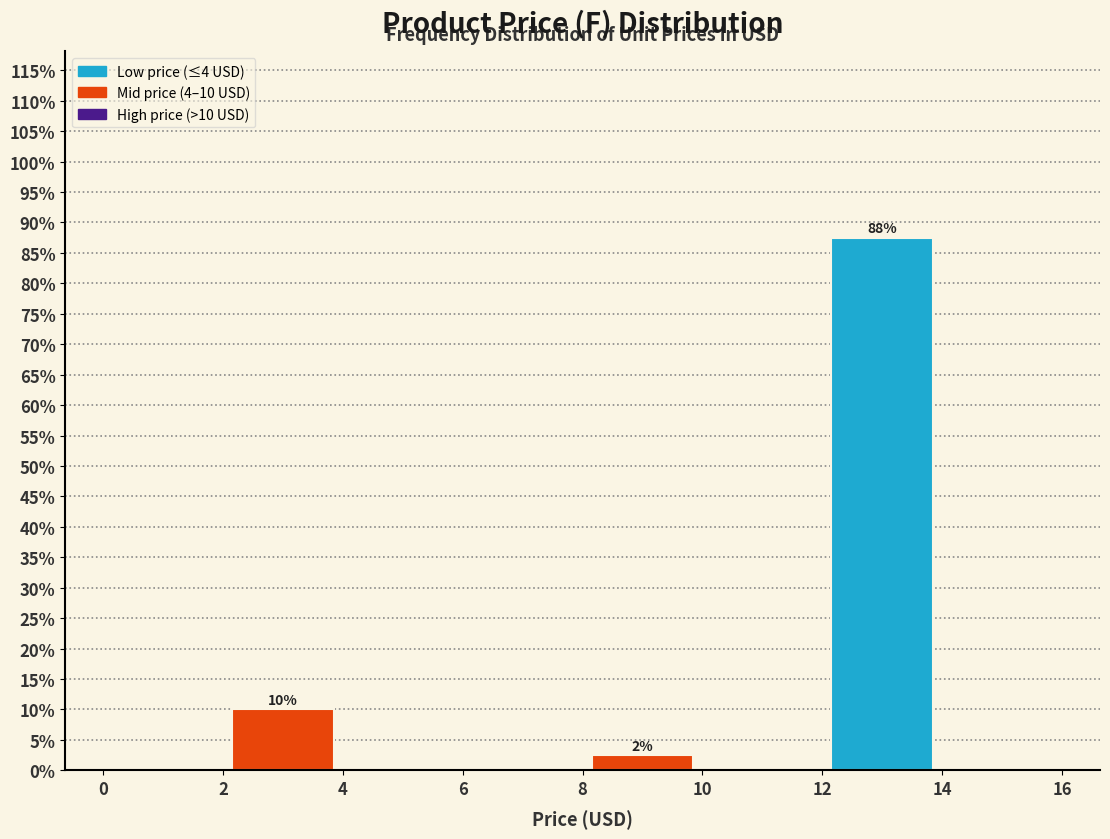

Over which range of the x-axis is the bar tallest?

12 to 14